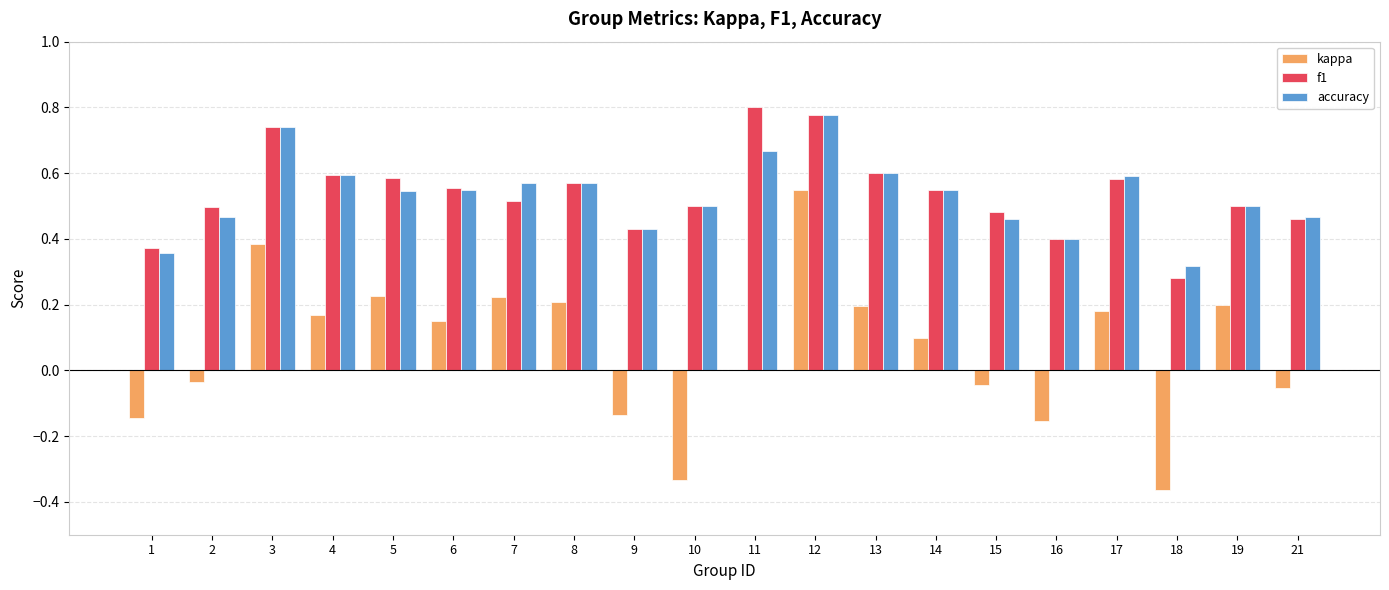

At which category is the sum across all series the highest?

12